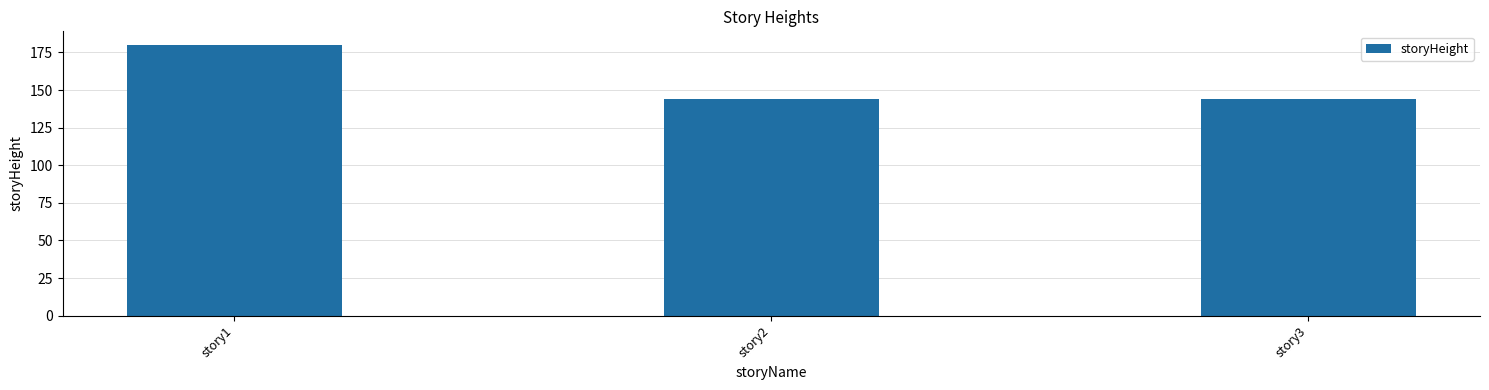

What is the approximate value at story2, to the nearest 10?

140